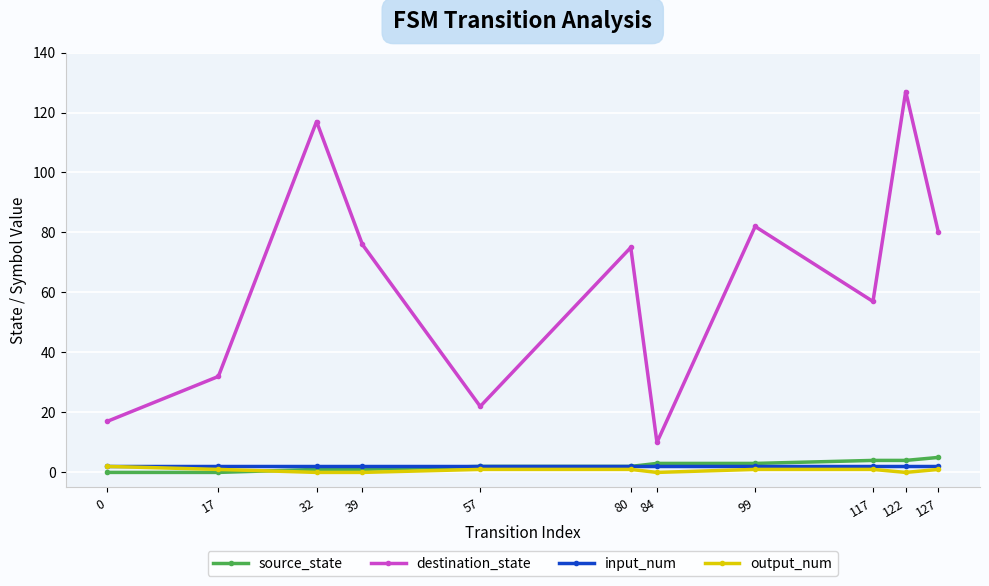

Which series changed the most between 17 and 99?

destination_state